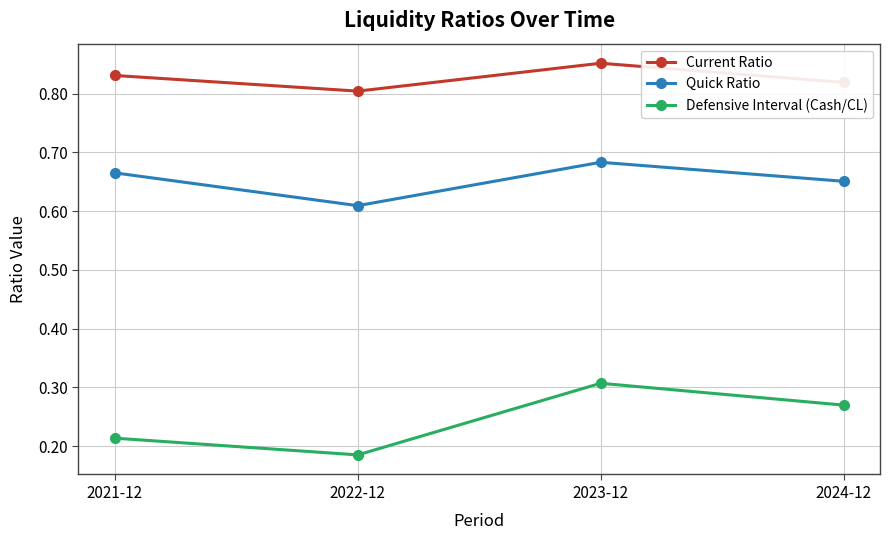

At which label does Quick Ratio reach its minimum?

2022-12